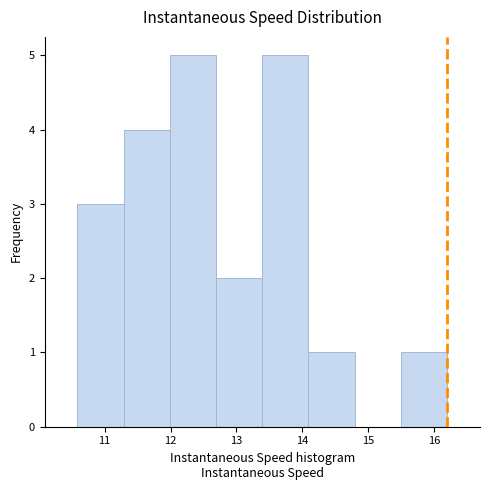

Reading left to right, list every bar in this chart as the range it spans on the x-axis followed by its height. Neither the bar edges nor the heights are printed on the chart, so give them approximately, as read against the axes.

10.6 to 11.3: 3
11.3 to 12.0: 4
12.0 to 12.7: 5
12.7 to 13.4: 2
13.4 to 14.1: 5
14.1 to 14.8: 1
14.8 to 15.5: 0
15.5 to 16.2: 1